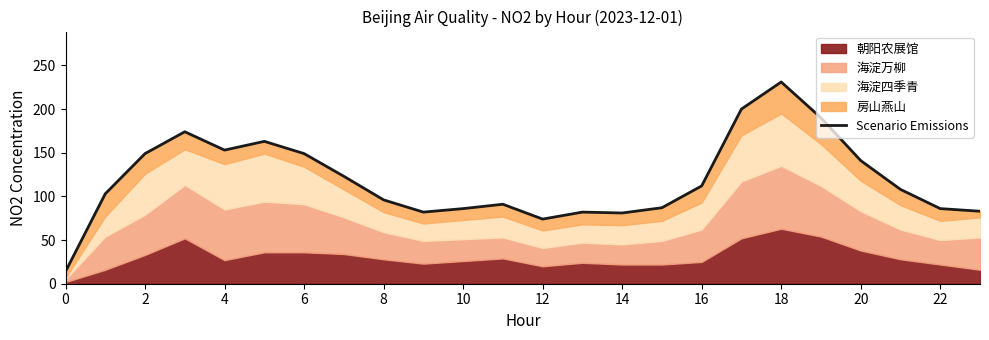

True or false: the data shows 32 at 6.

False